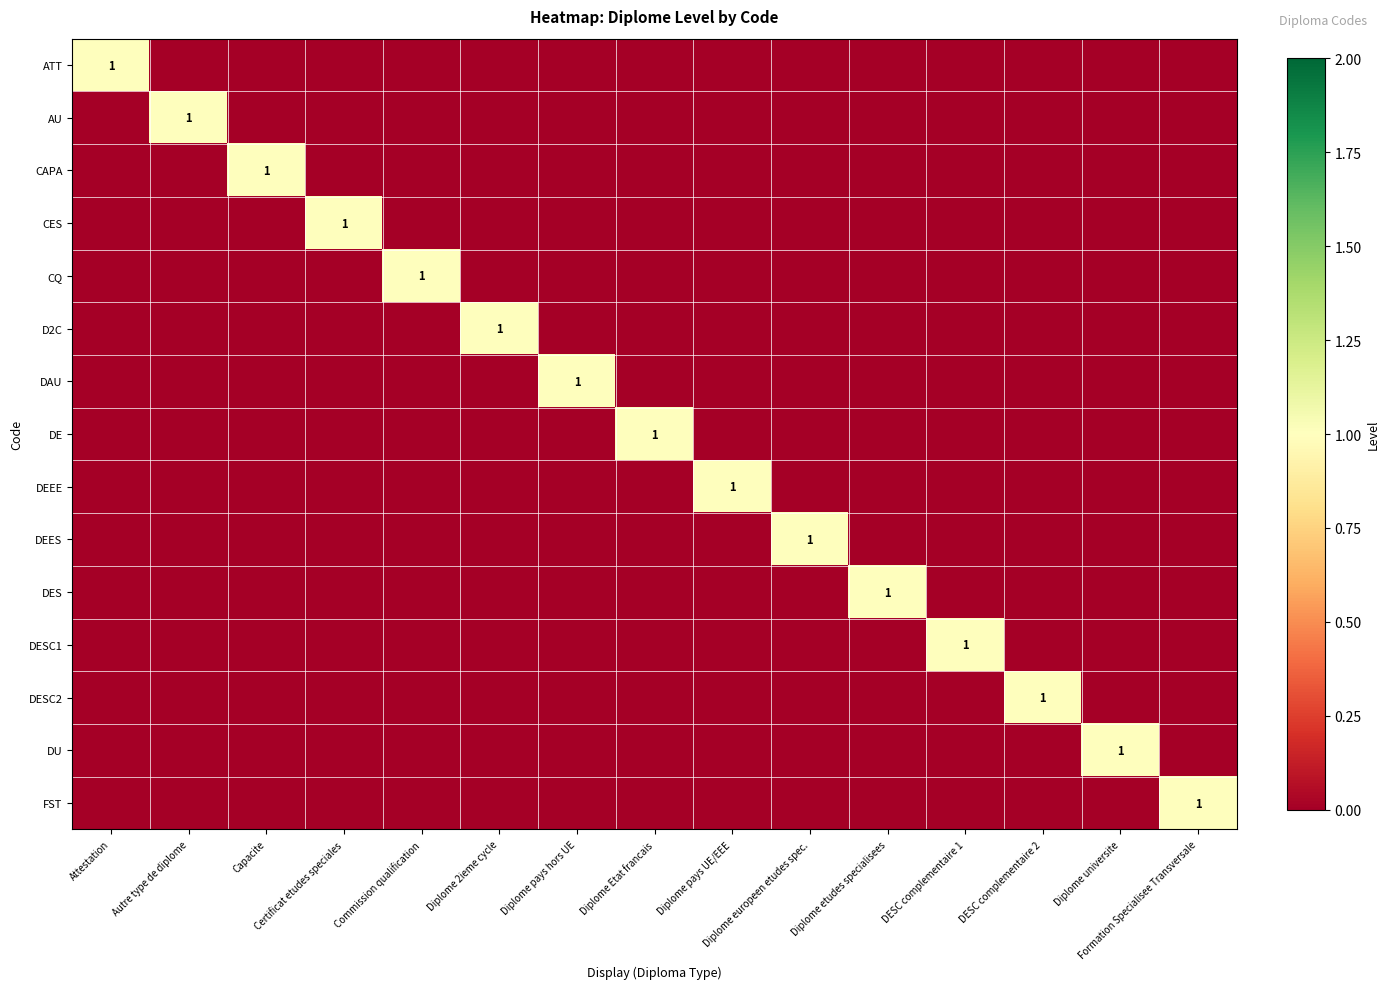

Is the value of AU at Attestation greater than the value of DE at Attestation?

No